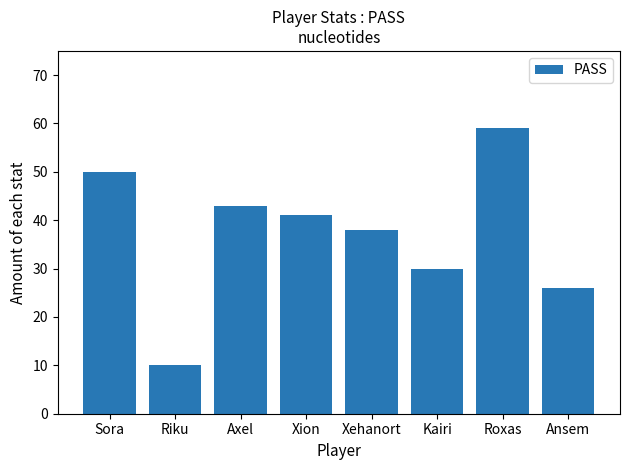

Reading left to right, transcribe all the data shown in this chart.

50	10	43	41	38	30	59	26